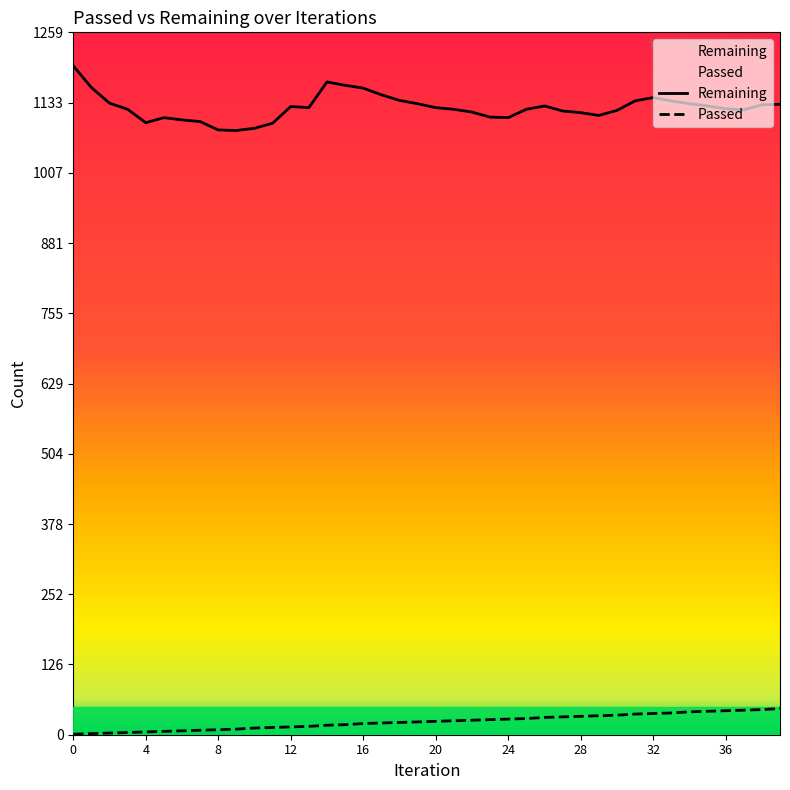

What is the difference between the maximum and minimum values in the Passed series?

46